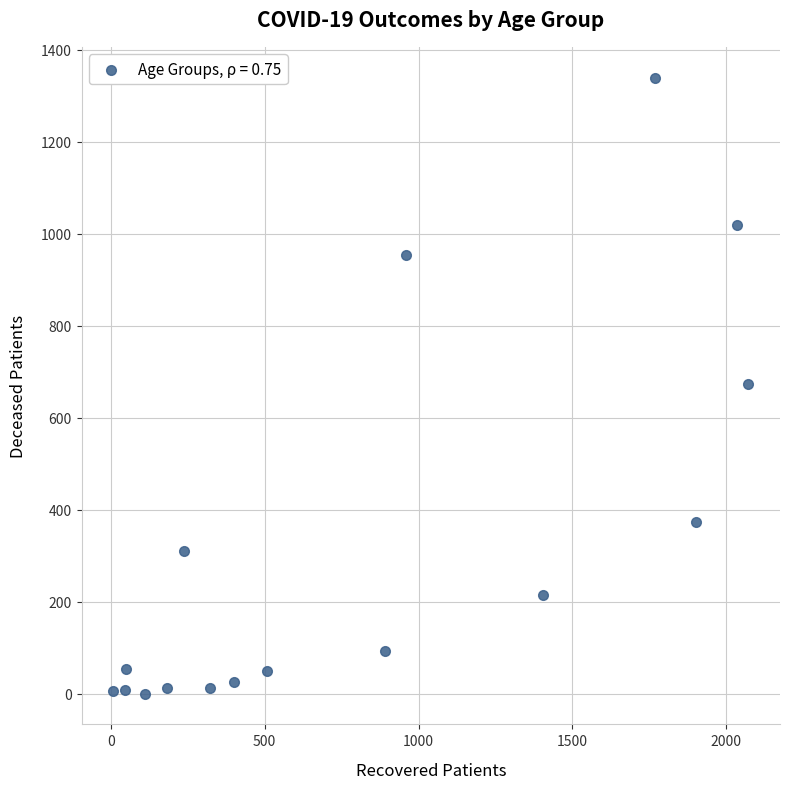

What is the range of Y values (max minus min)?

1339